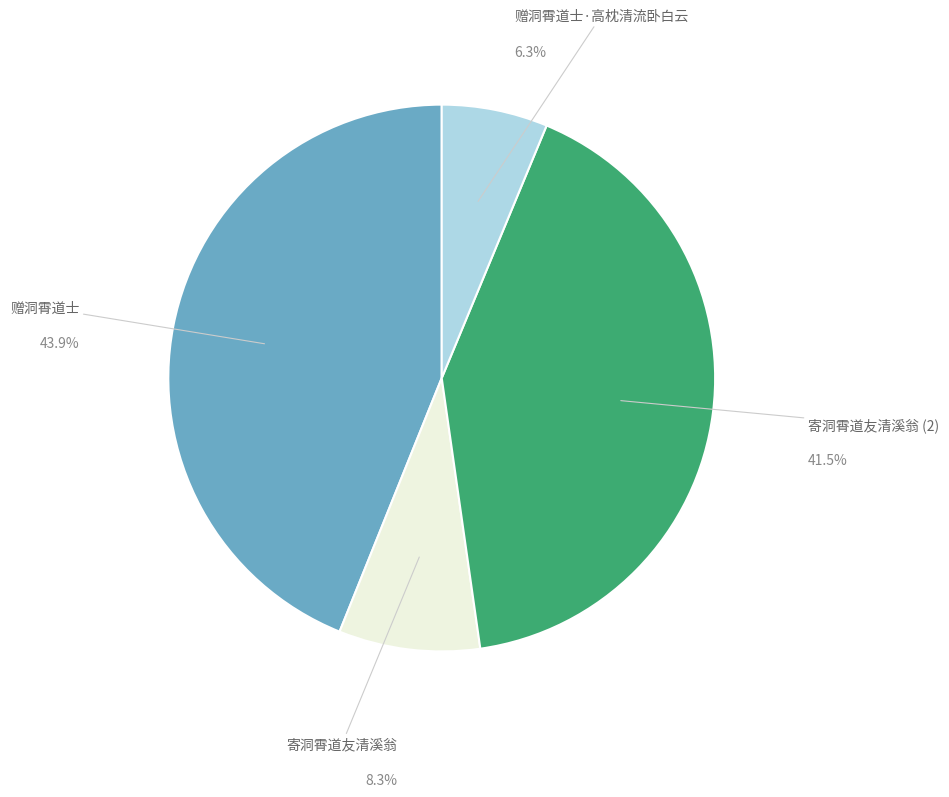

Does any single category account for the majority?

No